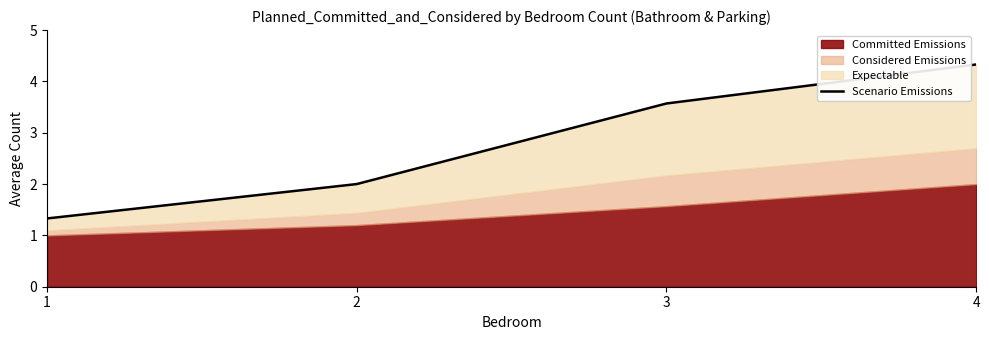

What is the difference between the values at 4 and 1?

3.0